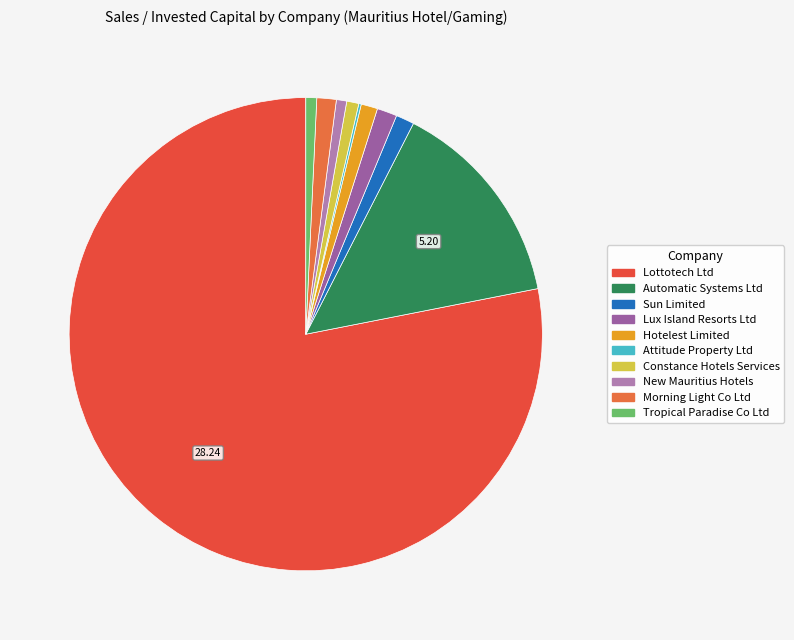

To the nearest percent, what percentage of the pie is Hotelest Limited?

1%